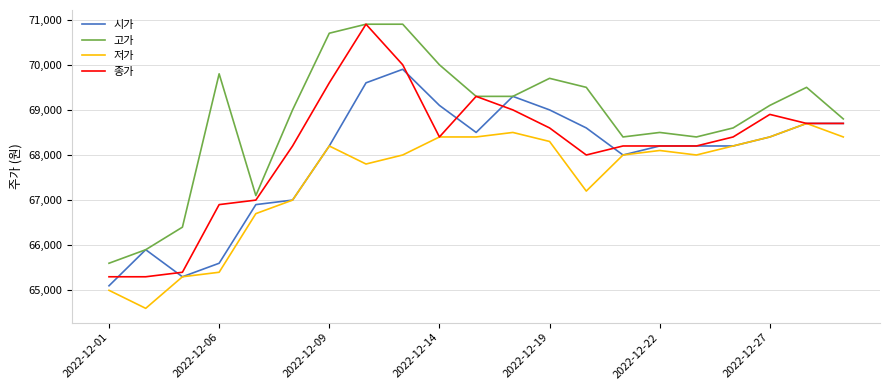

Which series has the widest spread of values?

종가